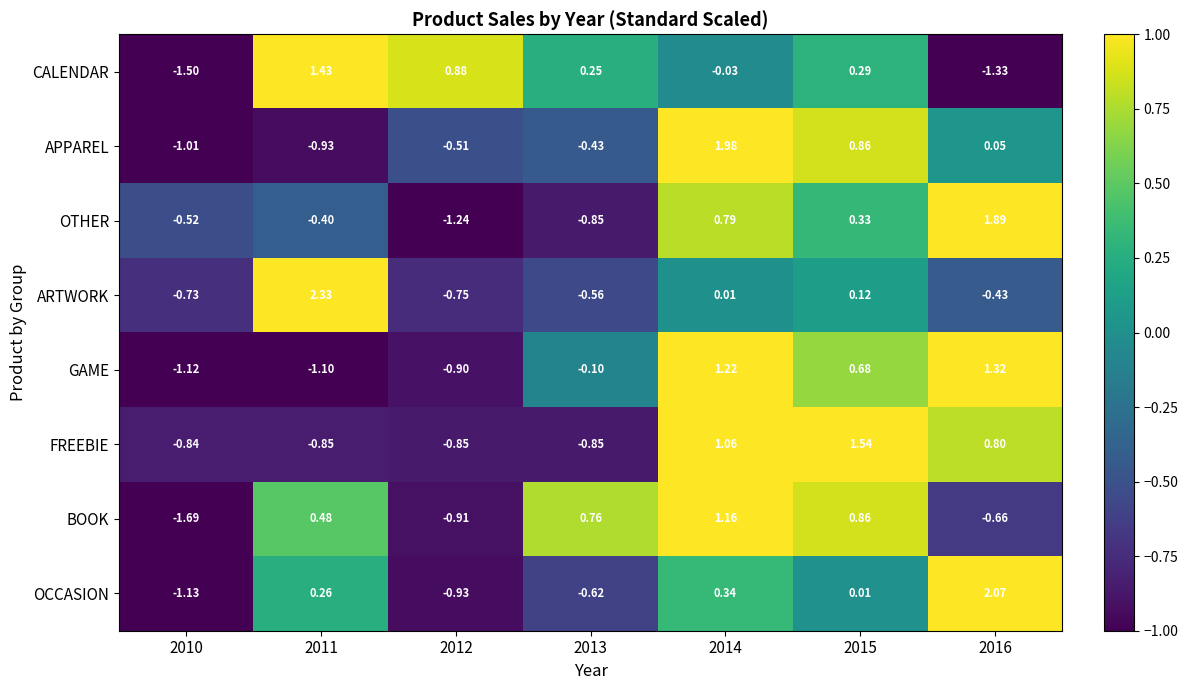

Is the value of APPAREL at 2013 greater than the value of FREEBIE at 2010?

Yes